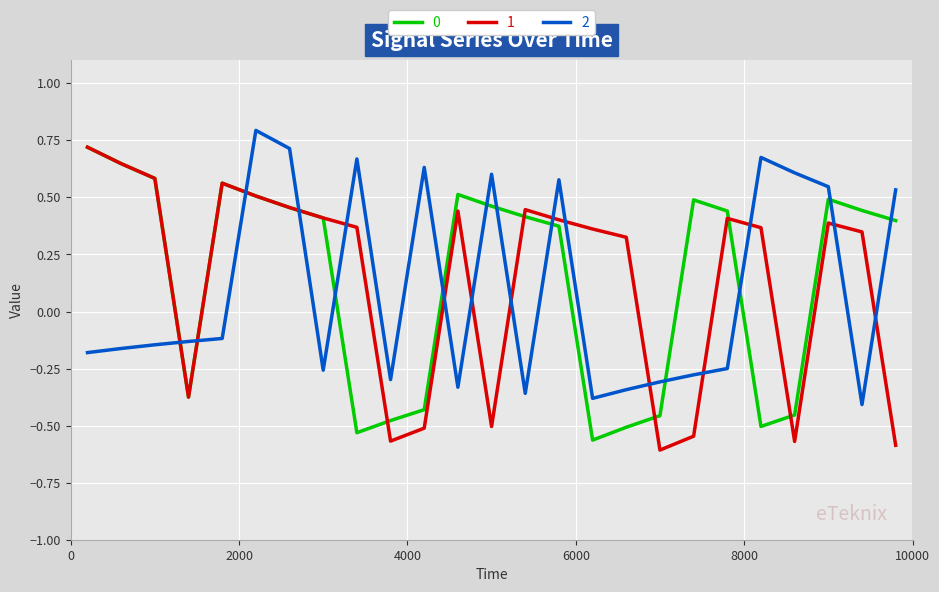

What is the greatest value displayed?

0.8